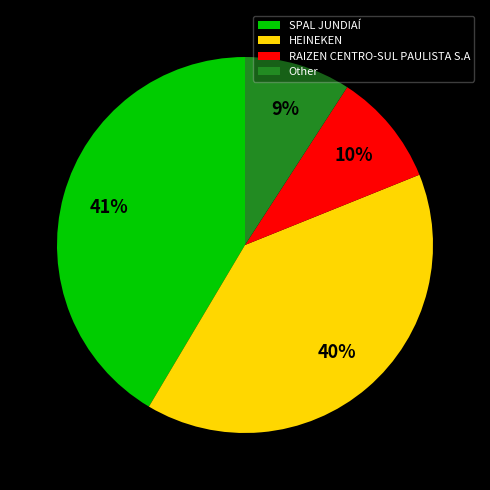

Approximately how many times larger is the value at HEINEKEN compared to SPAL JUNDIAÍ?

1.0